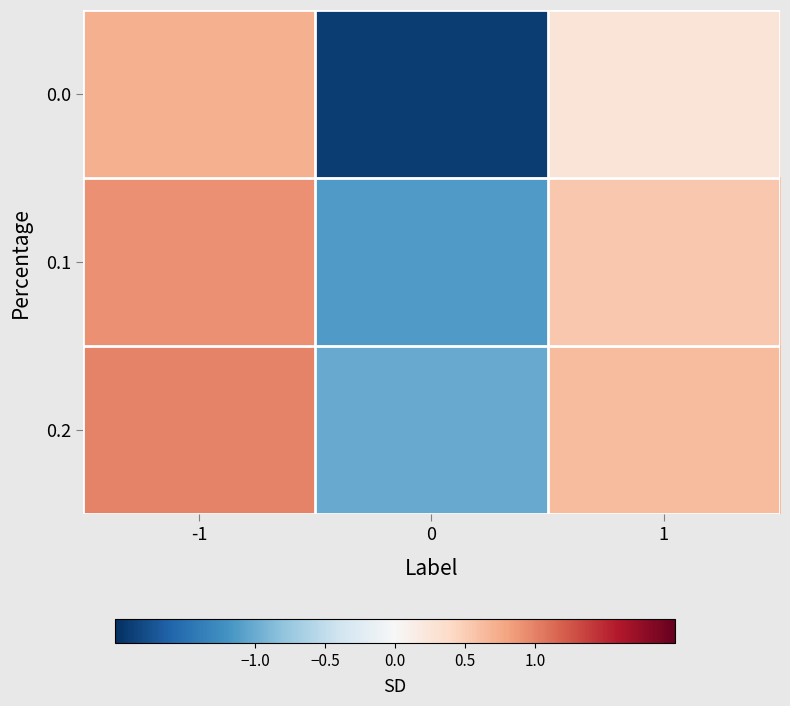

What is the maximum value shown in the chart?

1.0